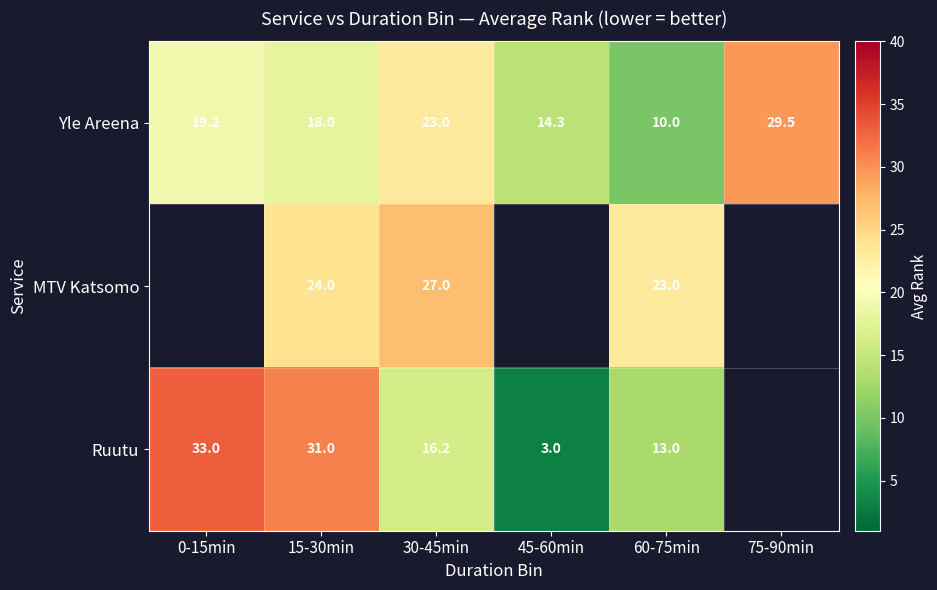

True or false: Ruutu has a value of 16.2 at 30-45min.

True